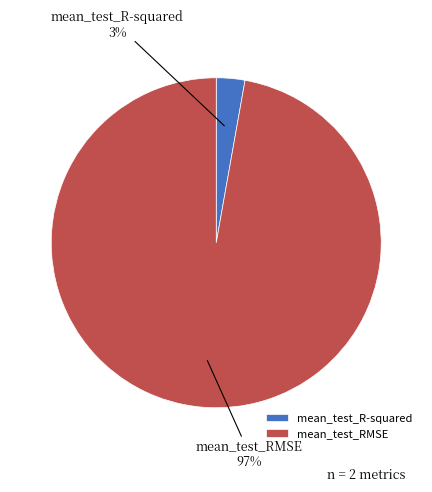

Between mean_test_RMSE and mean_test_R-squared, which is larger?

mean_test_RMSE